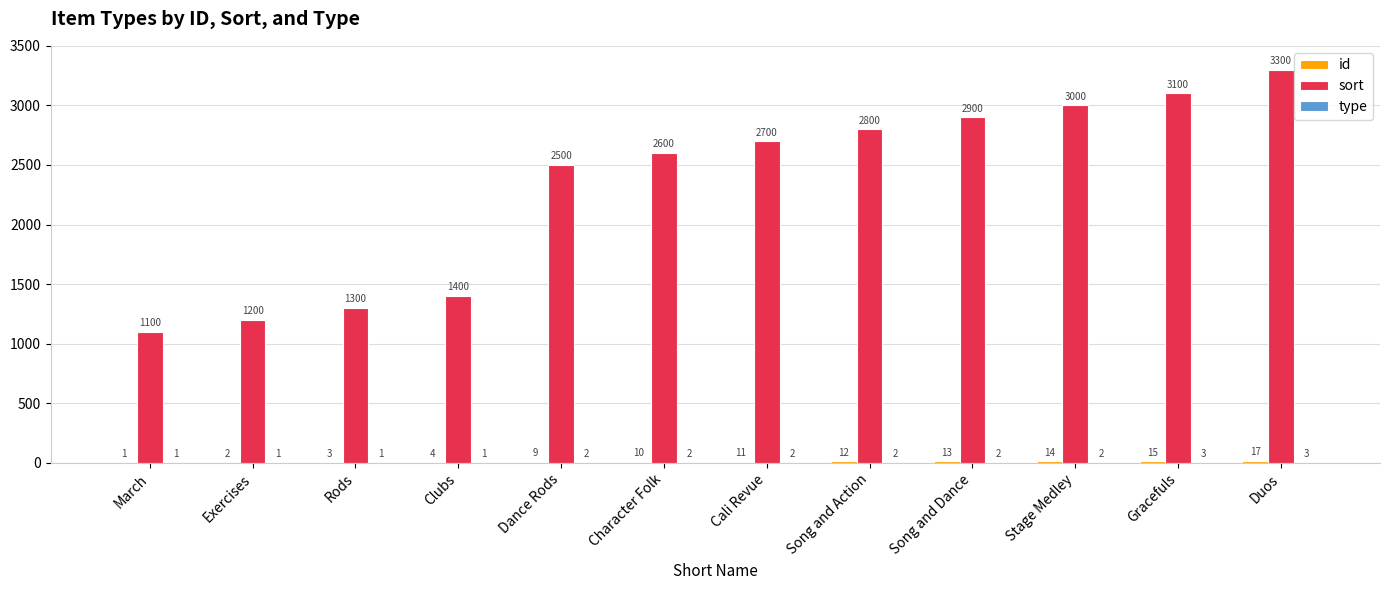

Which category has the highest value across all series?

Duos